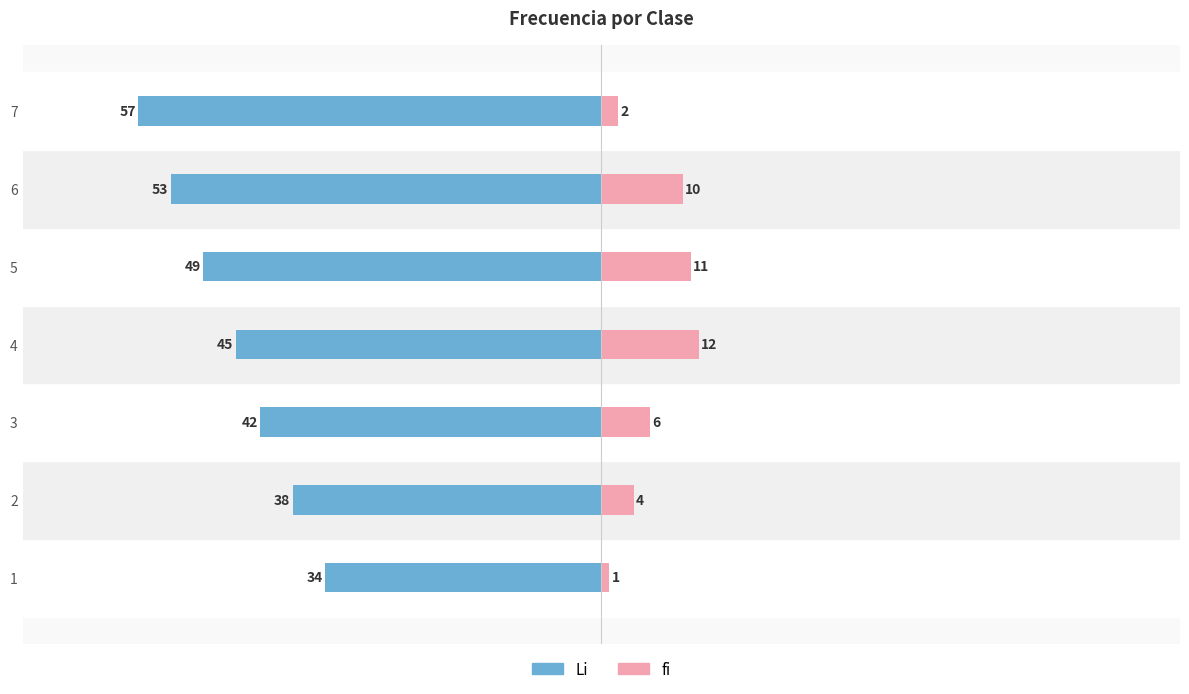

Reading left to right, extract all data points from this chart.

Li: -34	-38	-42	-45	-49	-53	-57
fi: 1	4	6	12	11	10	2